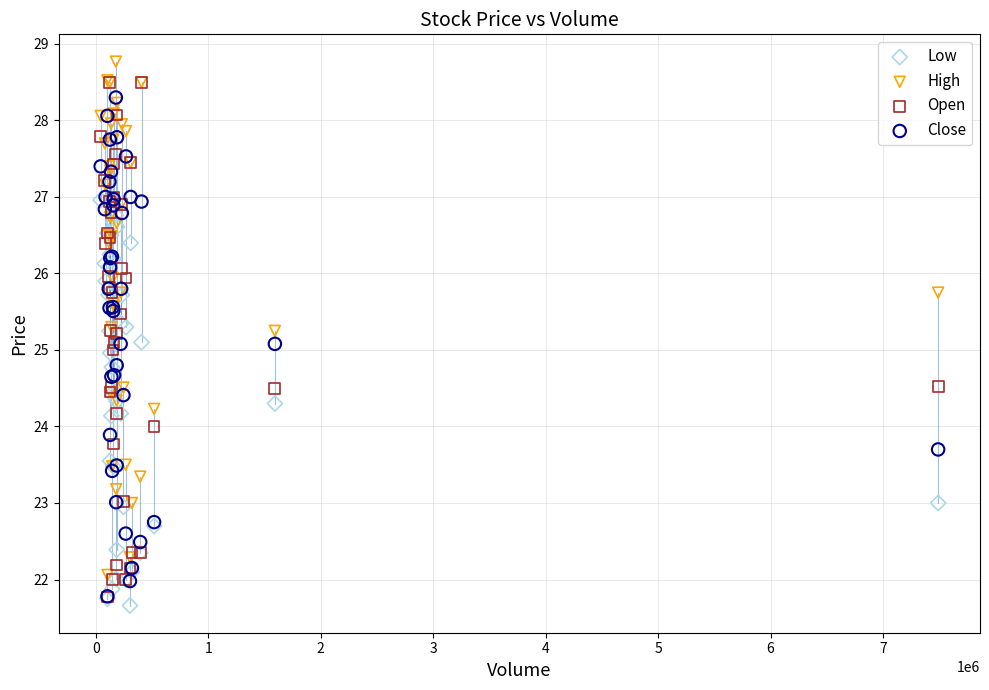

What are all the series names shown in the legend?

Low, High, Open, Close